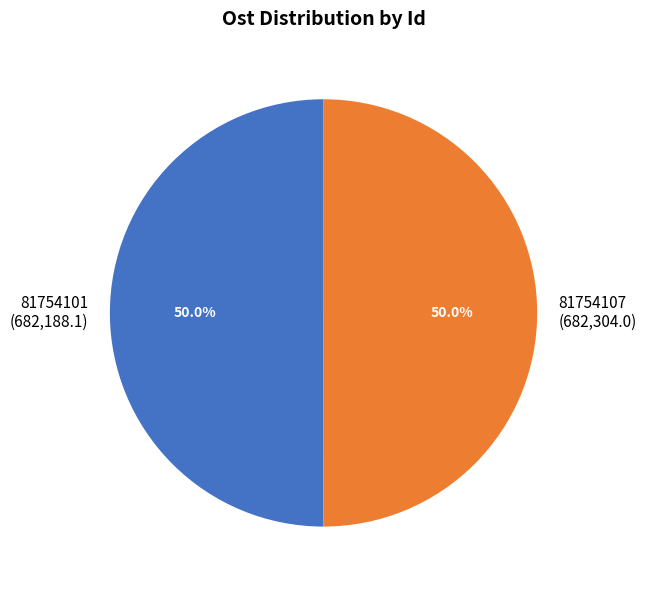

The 81754107 slice represents 58% of the pie. True or false?

False